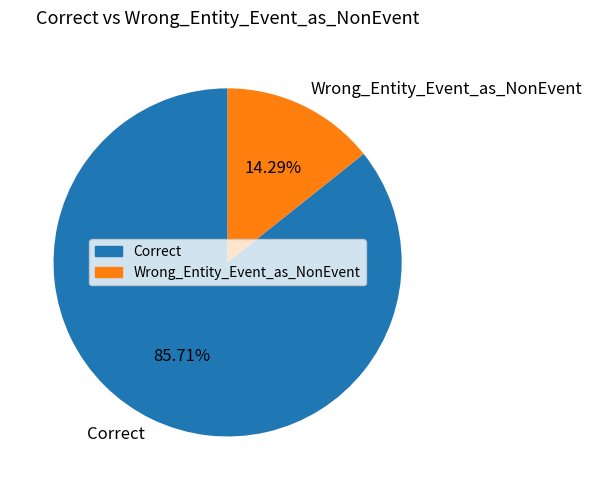

What percentage do Correct and Wrong_Entity_Event_as_NonEvent together represent?

100.0%